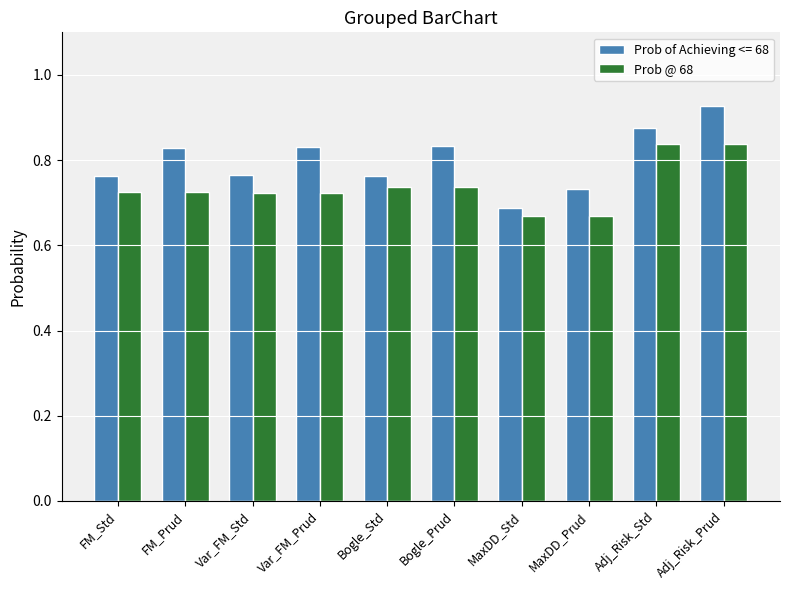

How many Prob @ 68 values are between 0 and 1?

10